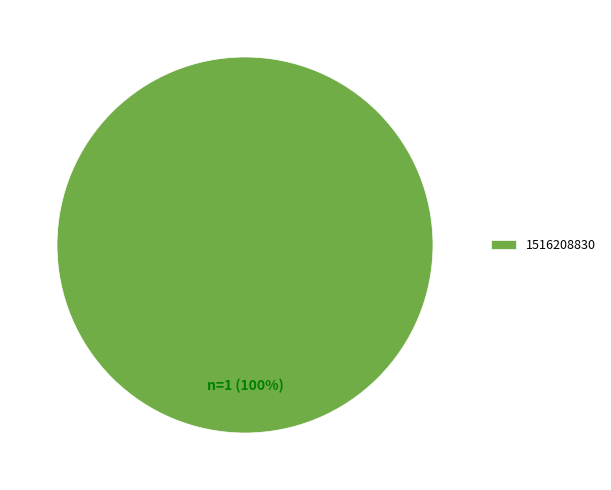

The 1516208830 slice represents 91% of the pie. True or false?

False